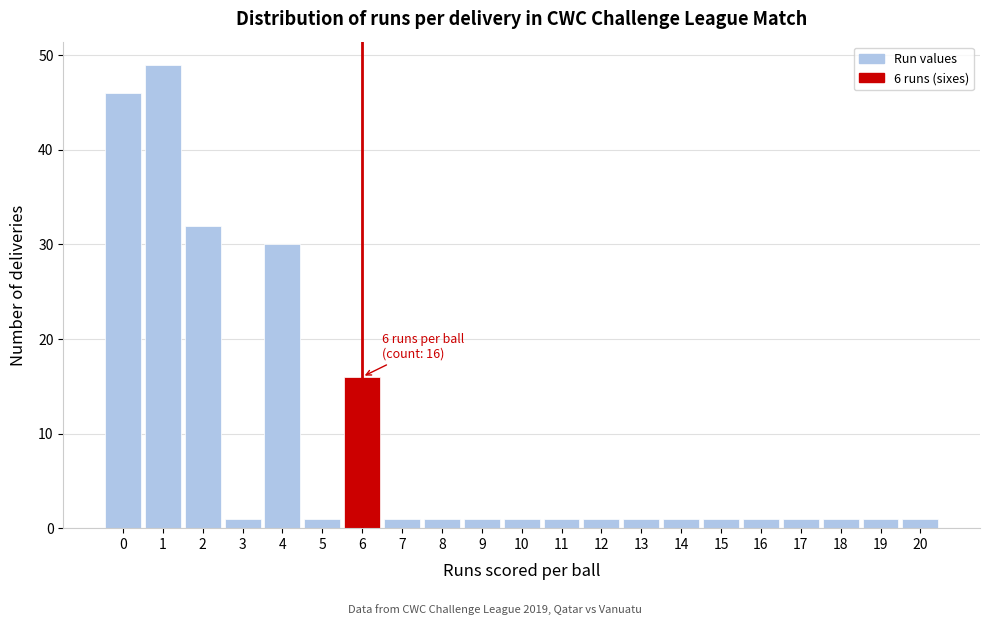

Which range on the x-axis has the tallest bar?

0.5 to 1.5